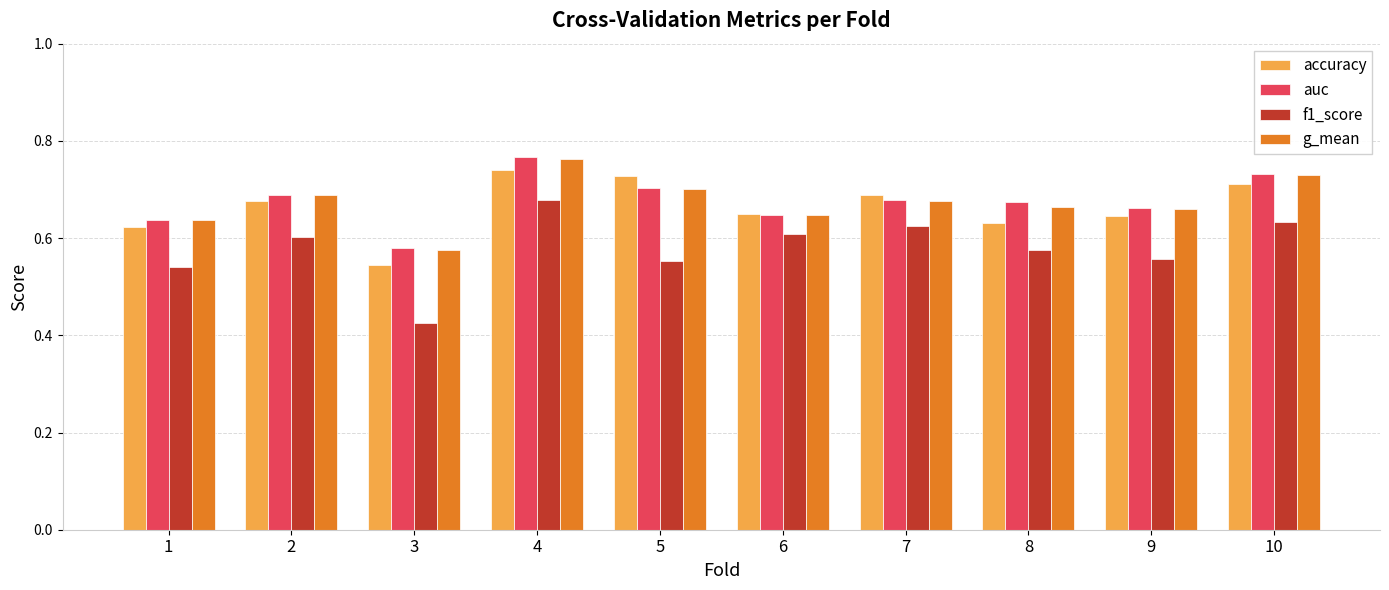

Which category has the lowest value across all series?

3